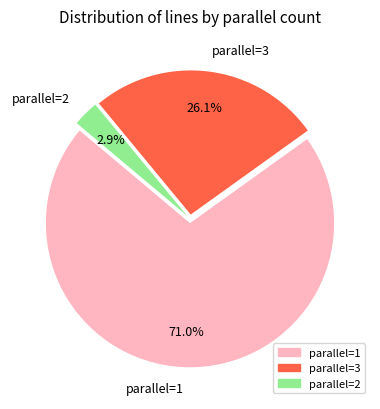

What percentage is NOT represented by parallel=2?

97.1%